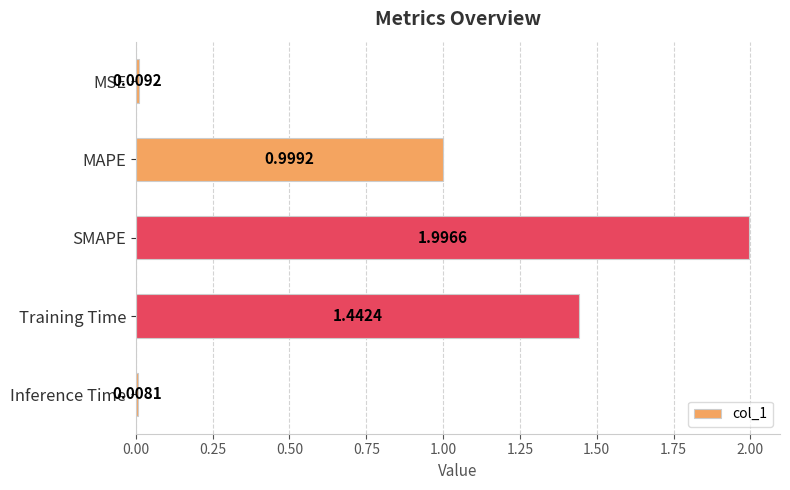

Rank the categories by value from lowest to highest.

Inference Time, MSE, MAPE, Training Time, SMAPE